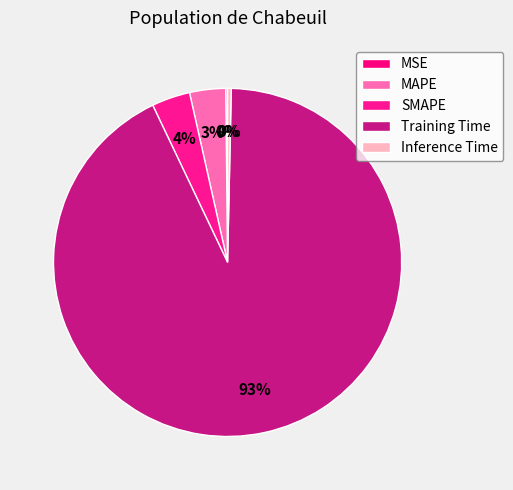

Is it true that SMAPE is 4% of the pie?

True